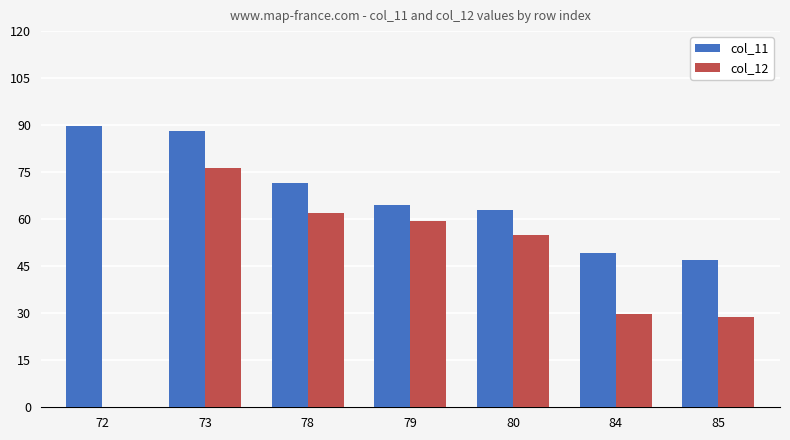

How many groups of bars are there?

7